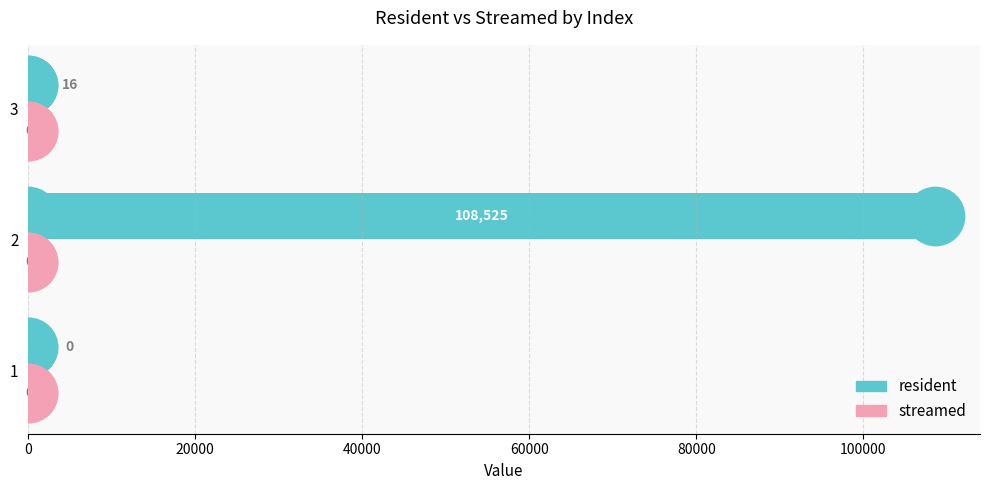

What is the greatest value displayed?

108525